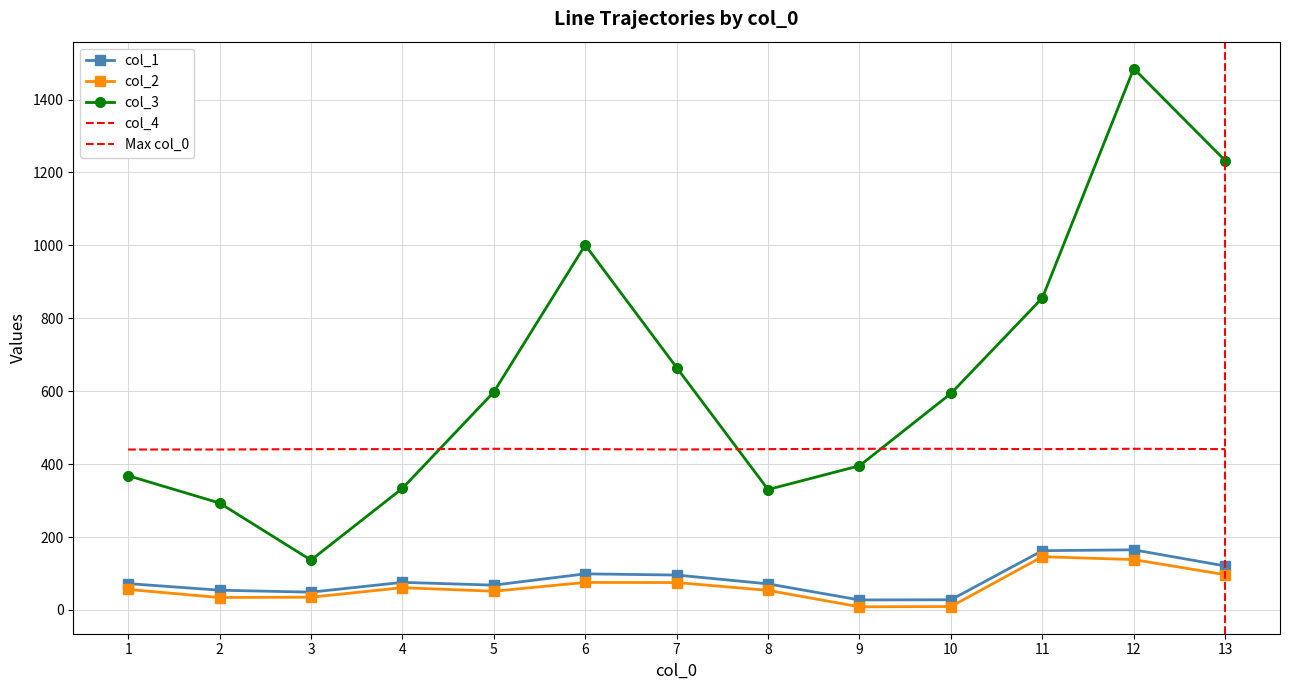

At which category is the sum across all series the highest?

12